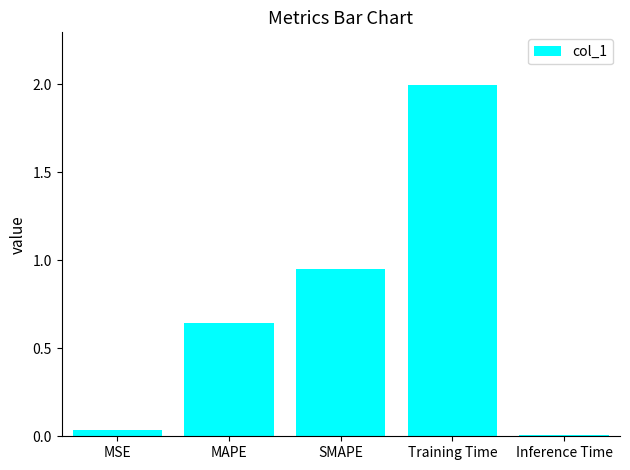

Which has a higher value, Training Time or SMAPE?

Training Time